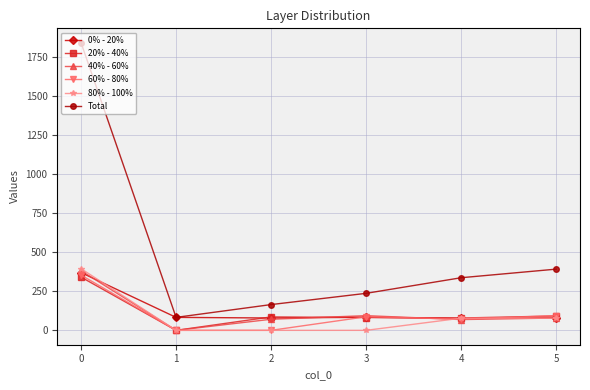

True or false: Total and 20% - 40% intersect in this chart.

False